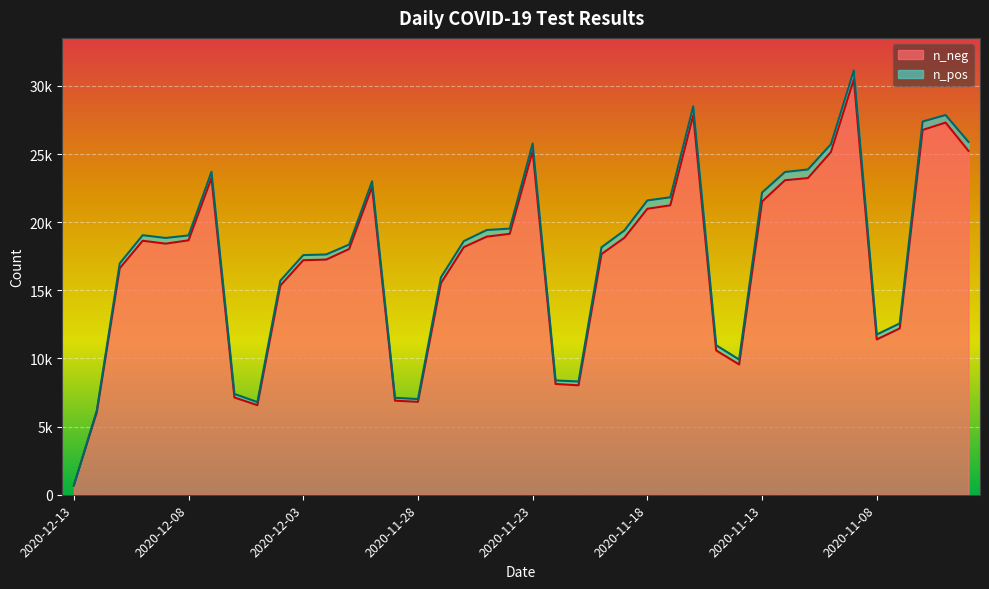

Reading left to right, transcribe all the data shown in this chart.

2020-12-13=680	2020-12-12=6051	2020-12-11=16618	2020-12-10=18636	2020-12-09=18424	2020-12-08=18668	2020-12-07=23234	2020-12-06=7134	2020-12-05=6572	2020-12-04=15348	2020-12-03=17208	2020-12-02=17254	2020-12-01=18029	2020-11-30=22590	2020-11-29=6902	2020-11-28=6815	2020-11-27=15524	2020-11-26=18169	2020-11-25=18939	2020-11-24=19144	2020-11-23=25211	2020-11-22=8127	2020-11-21=8030	2020-11-20=17659	2020-11-19=18855	2020-11-18=20982	2020-11-17=21236	2020-11-16=27841	2020-11-15=10585	2020-11-14=9559	2020-11-13=21511	2020-11-12=23075	2020-11-11=23236	2020-11-10=25138	2020-11-09=30474	2020-11-08=11396	2020-11-07=12203	2020-11-06=26764	2020-11-05=27308	2020-11-04=25227